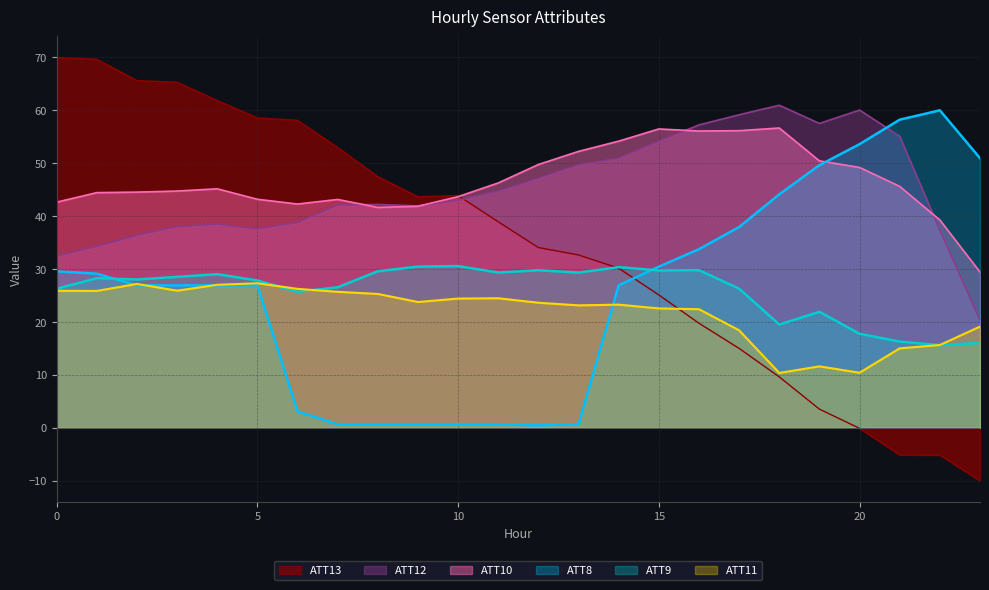

What are all the series names shown in the legend?

ATT13, ATT12, ATT10, ATT8, ATT9, ATT11